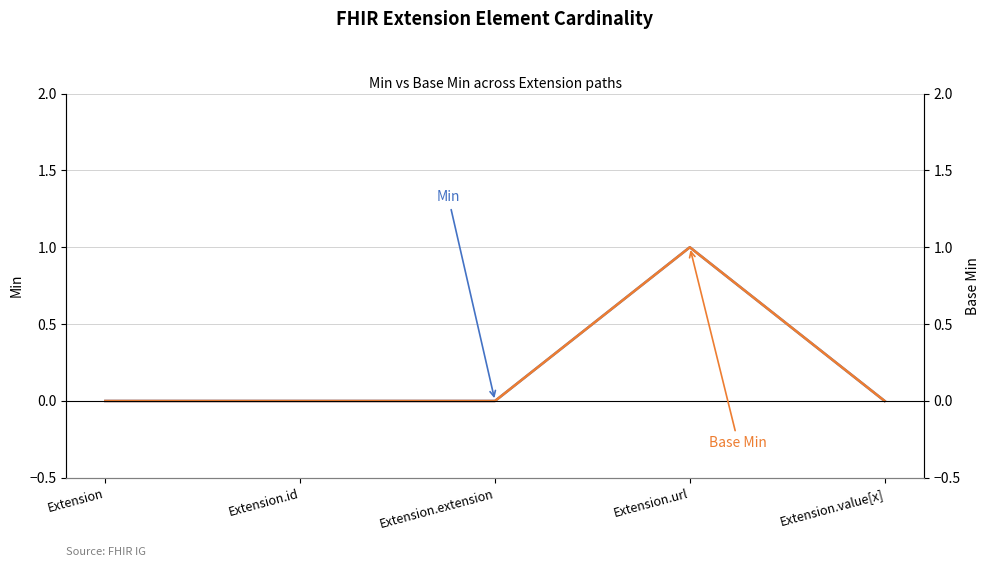

At how many categories does at least one series exceed 0?

1